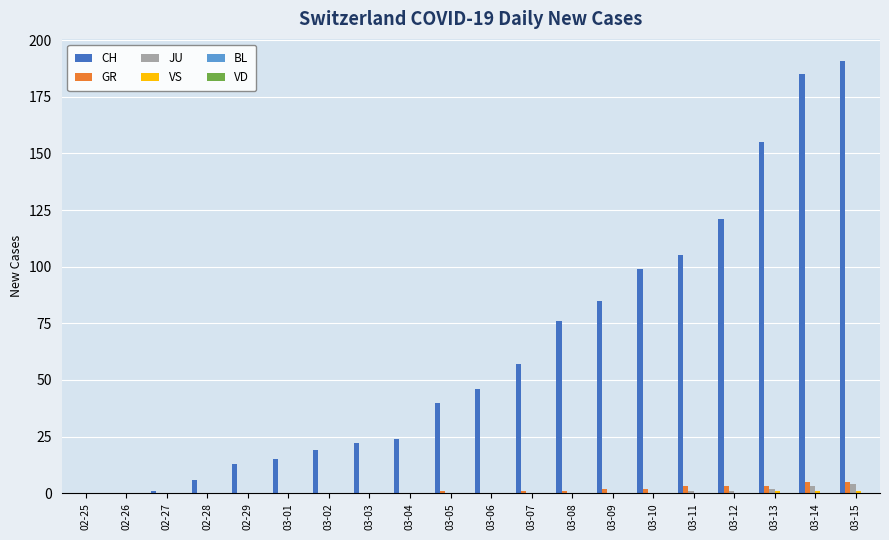

Which label corresponds to the largest value in the chart?

03-15